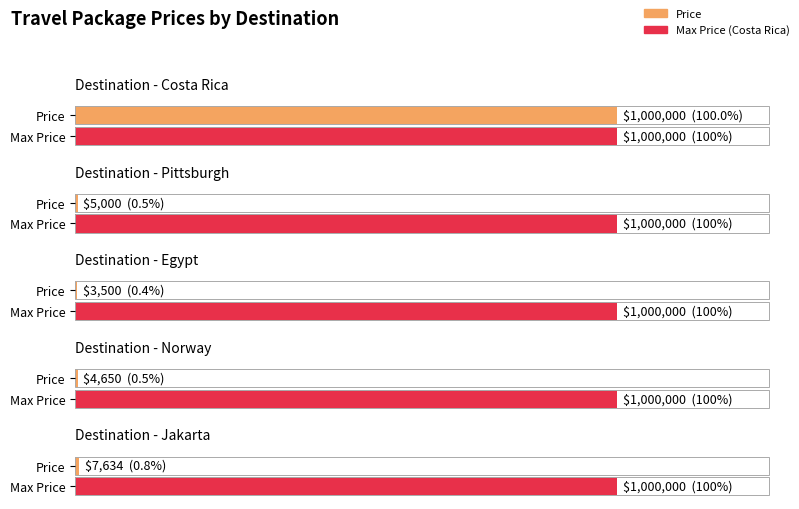

Reading left to right, what are all the values shown in this chart?

1000000	5000	3500	4650	7634